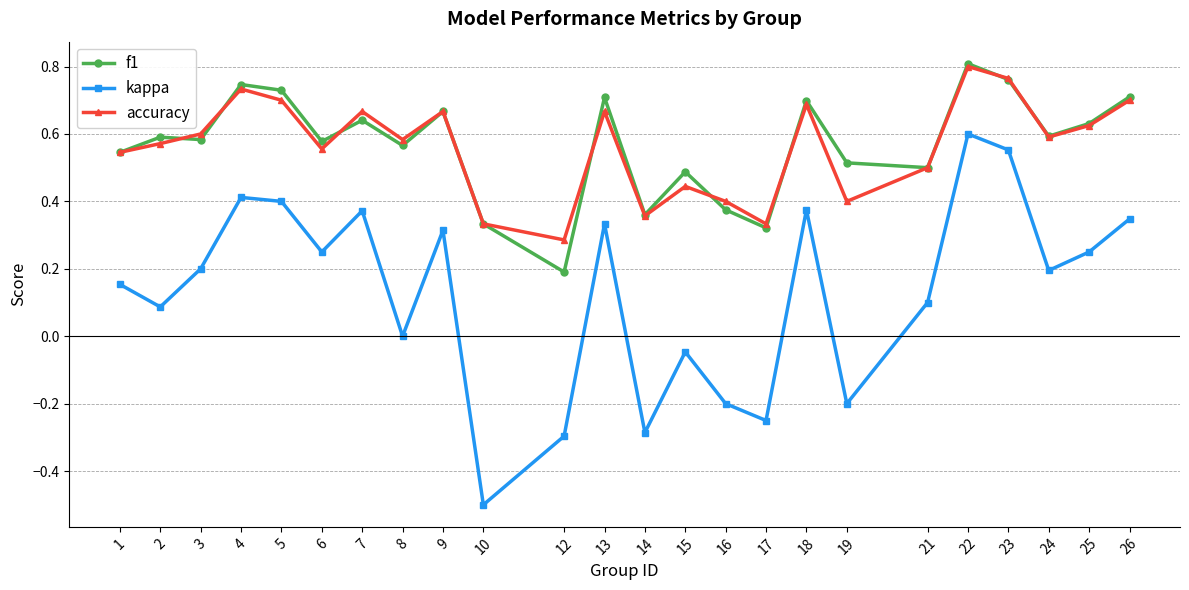

True or false: kappa and accuracy cross at least once.

False